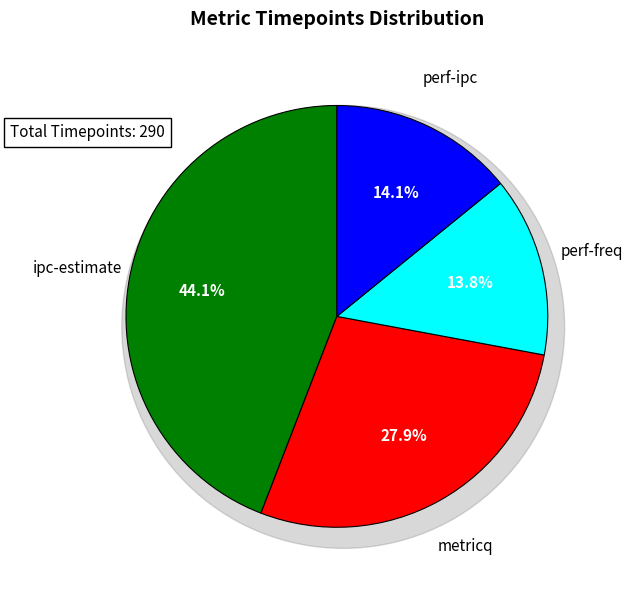

Does any single category account for the majority?

No